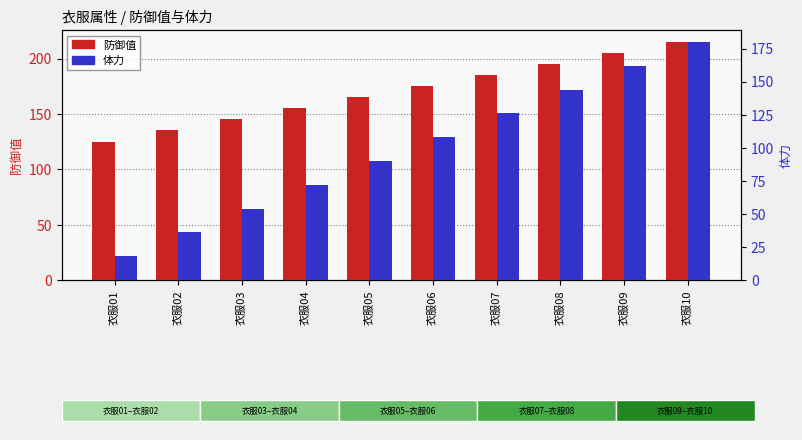

What are all the series names shown in the legend?

防御值, 体力